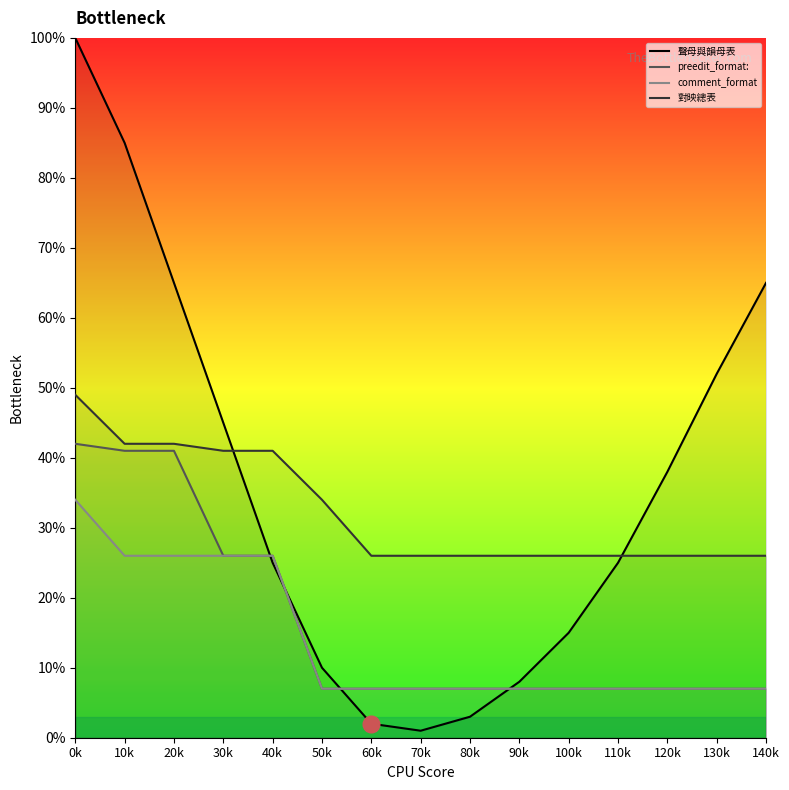

Reading left to right, what are all the values shown in this chart?

聲母與韻母表: 0k=100	10k=85	20k=65	30k=45	40k=25	50k=10	60k=2	70k=1	80k=3	90k=8	100k=15	110k=25	120k=38	130k=52	140k=65
preedit_format:: 0k=42	10k=41	20k=41	30k=26	40k=26	50k=7	60k=7	70k=7	80k=7	90k=7	100k=7	110k=7	120k=7	130k=7	140k=7
comment_format: 0k=34	10k=26	20k=26	30k=26	40k=26	50k=7	60k=7	70k=7	80k=7	90k=7	100k=7	110k=7	120k=7	130k=7	140k=7
對映總表: 0k=49	10k=42	20k=42	30k=41	40k=41	50k=34	60k=26	70k=26	80k=26	90k=26	100k=26	110k=26	120k=26	130k=26	140k=26